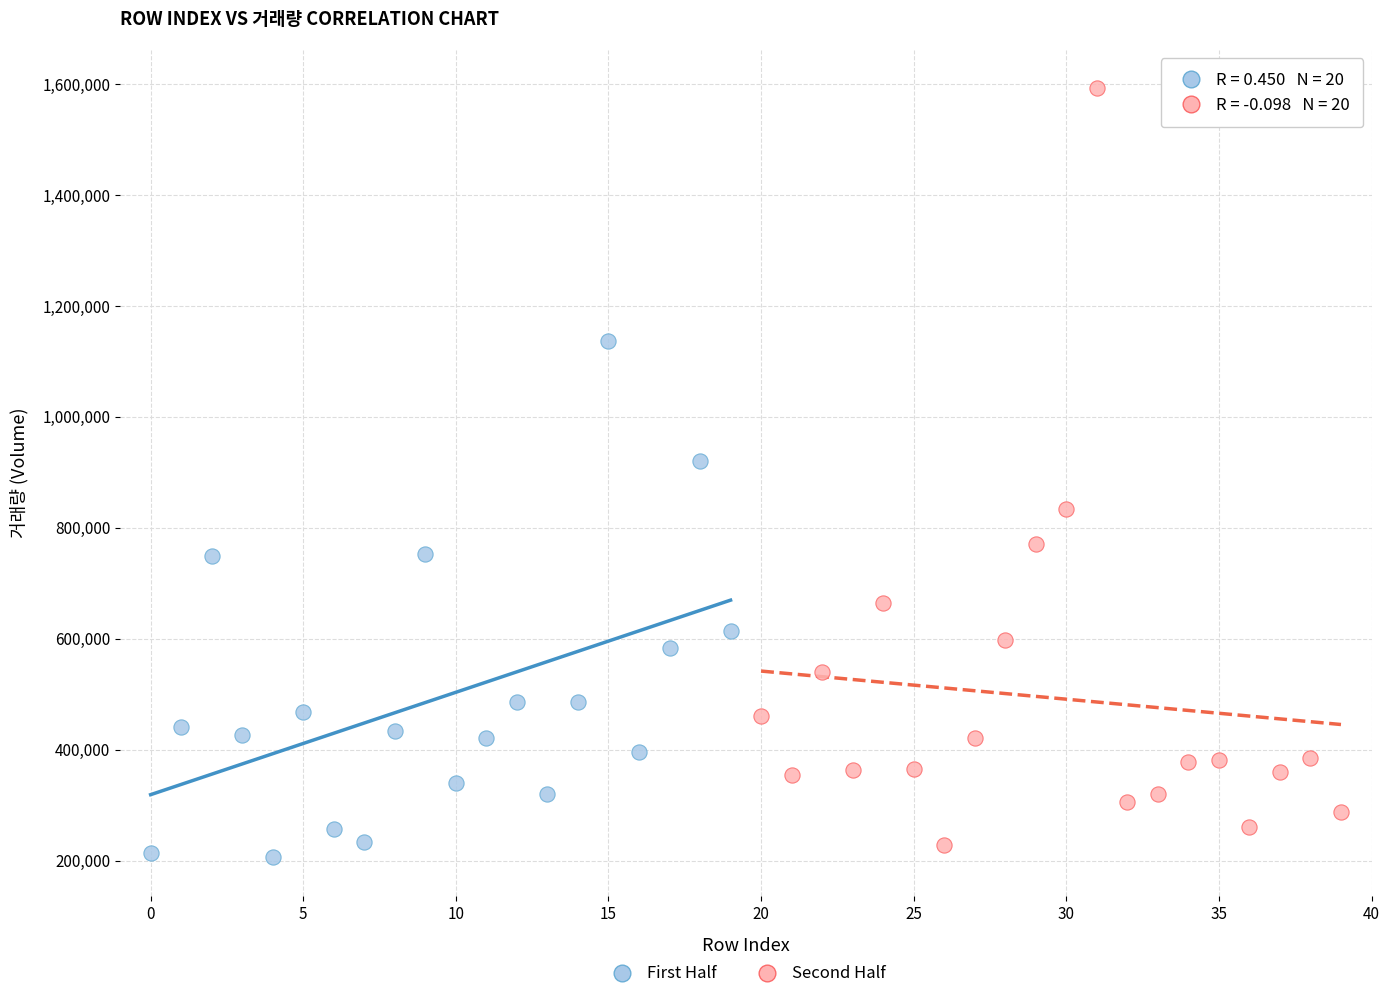

What are all the series names shown in the legend?

First Half, Second Half